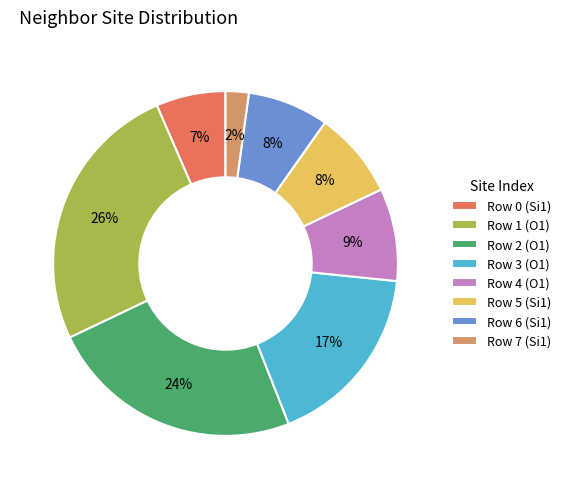

Do Row 7 (Si1) and Row 2 (O1) together represent more than half of the pie?

No